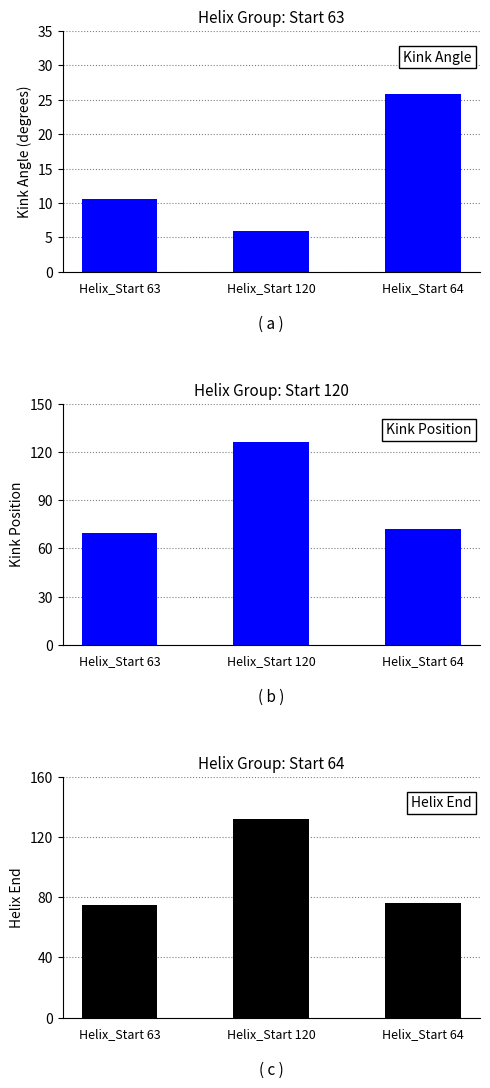

Are the bars horizontal?

No